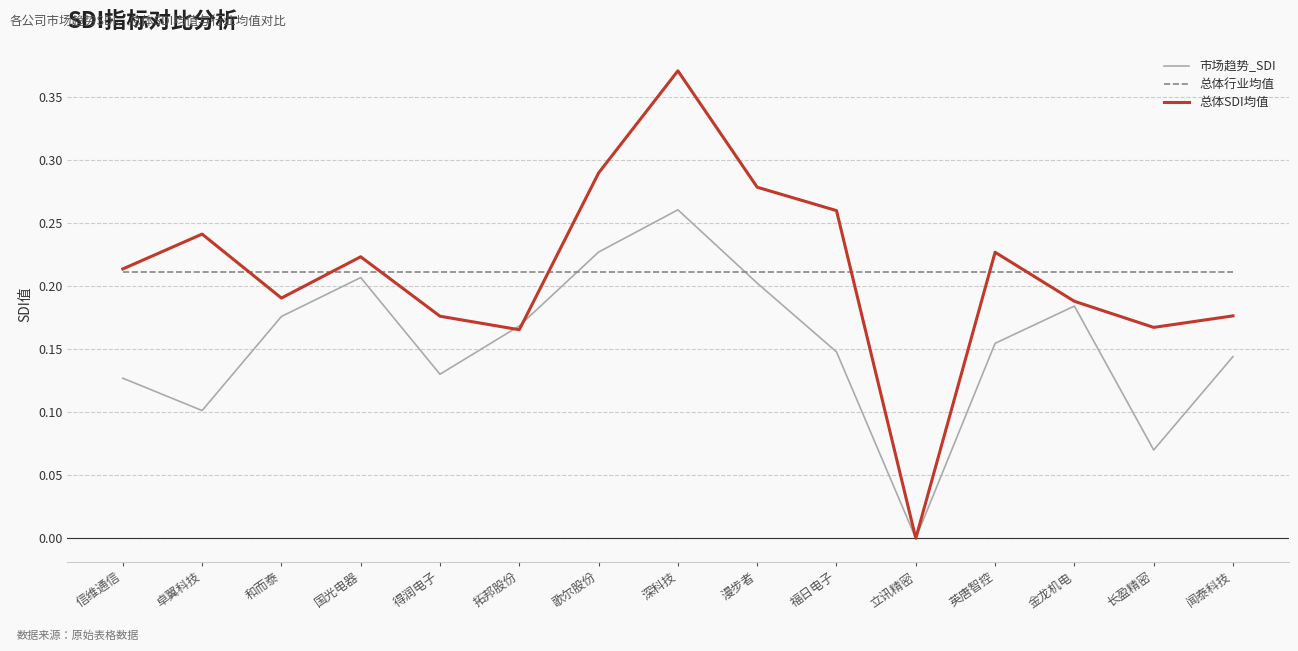

What is the total value across all series at 福日电子?

0.6